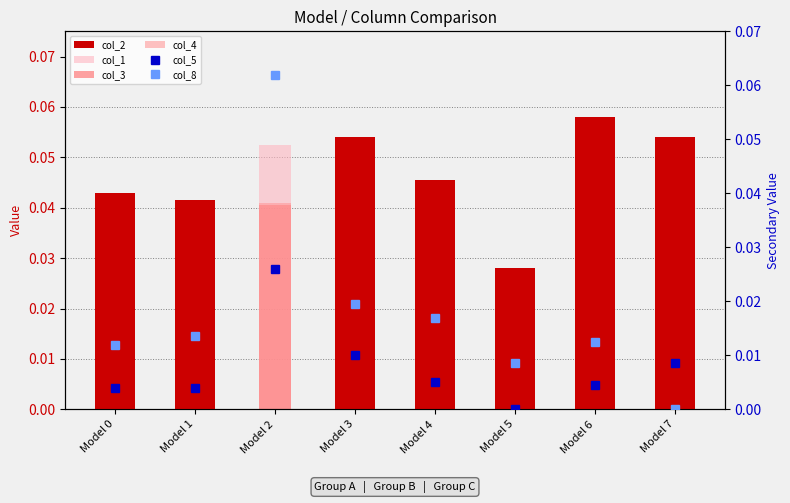

The value of col_5 at Model 4 is 0.0. True or false?

False